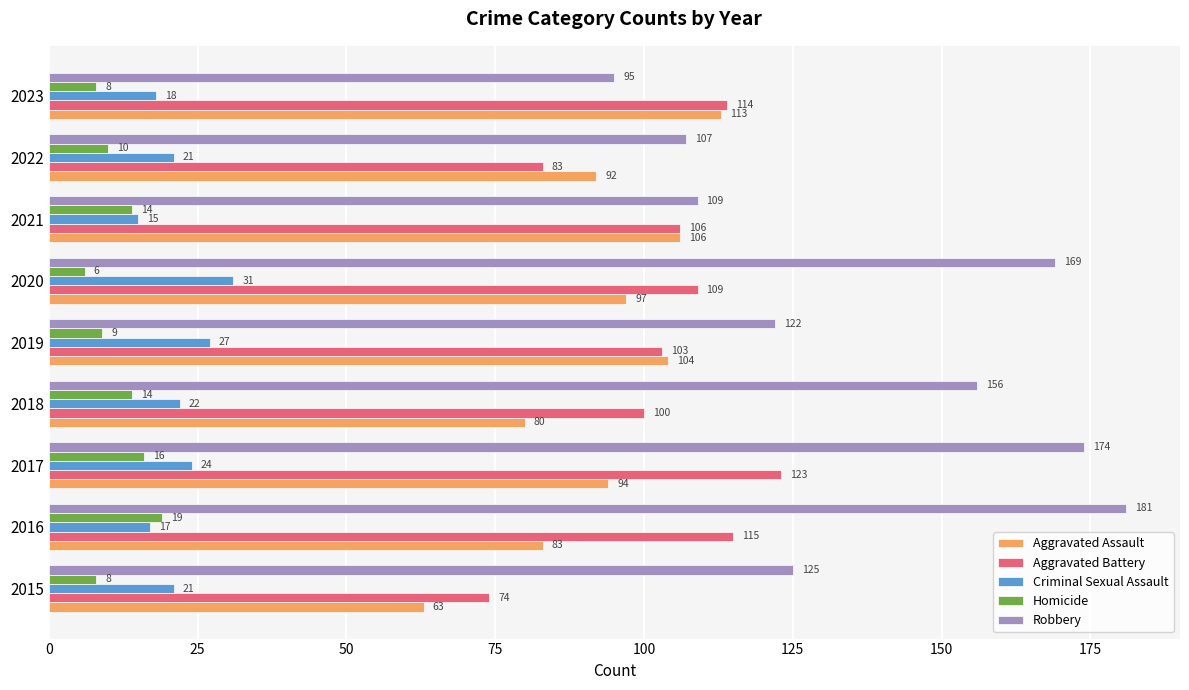

List the series in order of their peak value, lowest first.

Homicide, Criminal Sexual Assault, Aggravated Assault, Aggravated Battery, Robbery